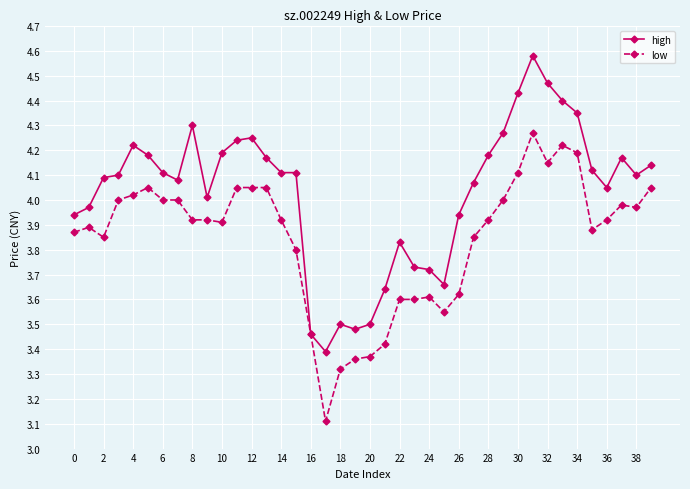

Which series has the largest range (max minus min)?

high